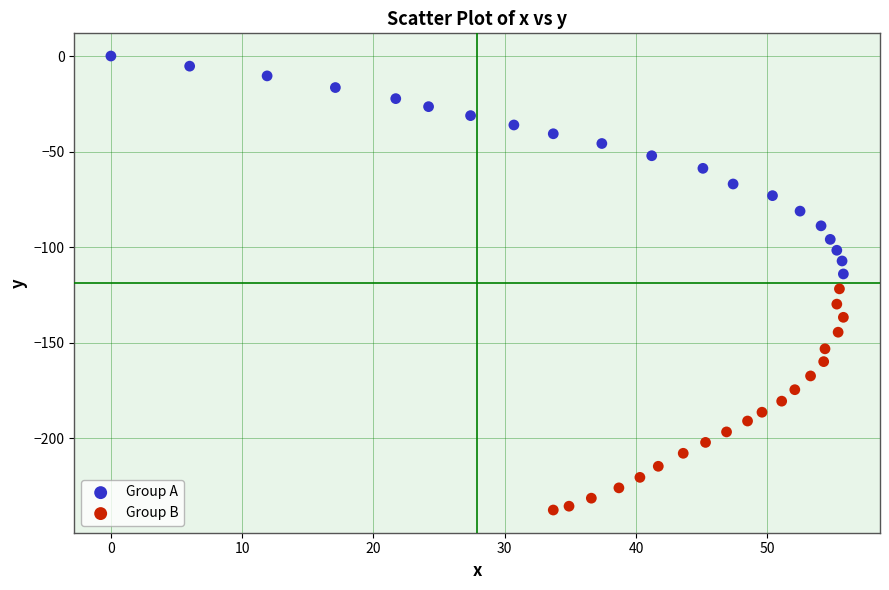

What are all the series names shown in the legend?

Group A, Group B